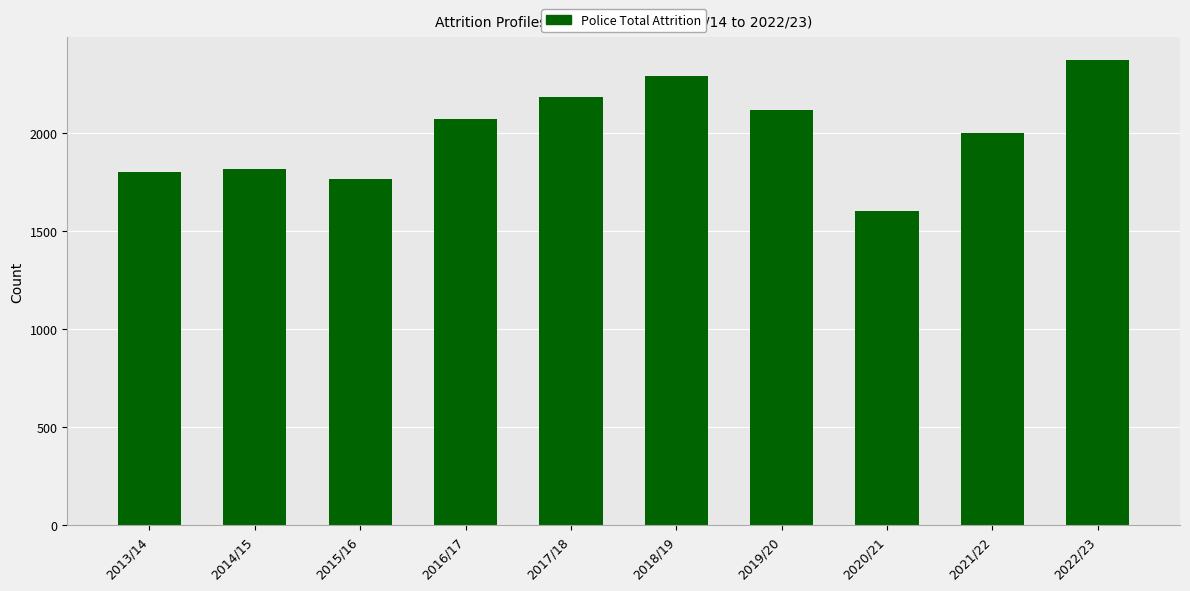

The value at 2018/19 is 480.9. True or false?

False